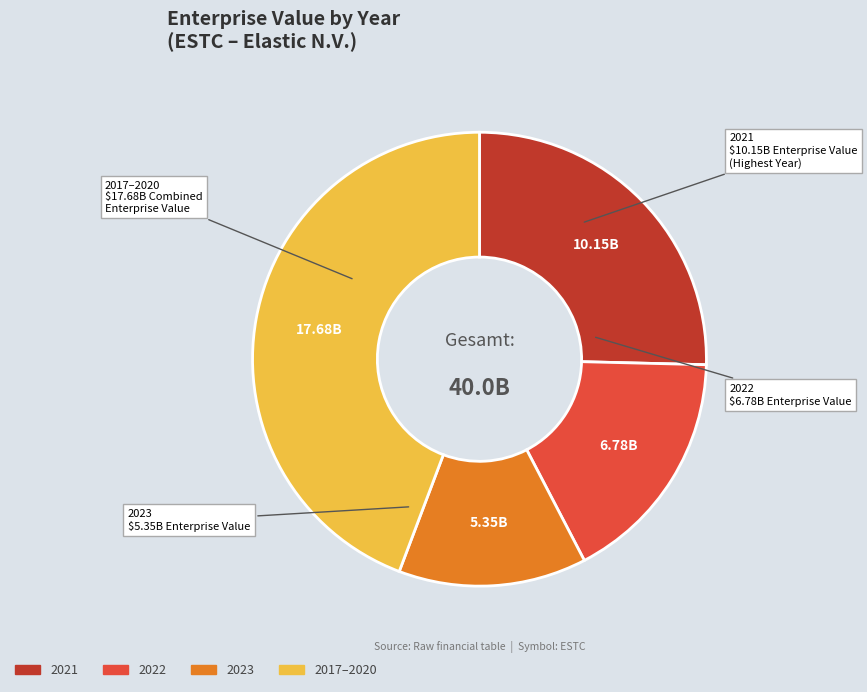

Is there a majority slice in this chart?

No